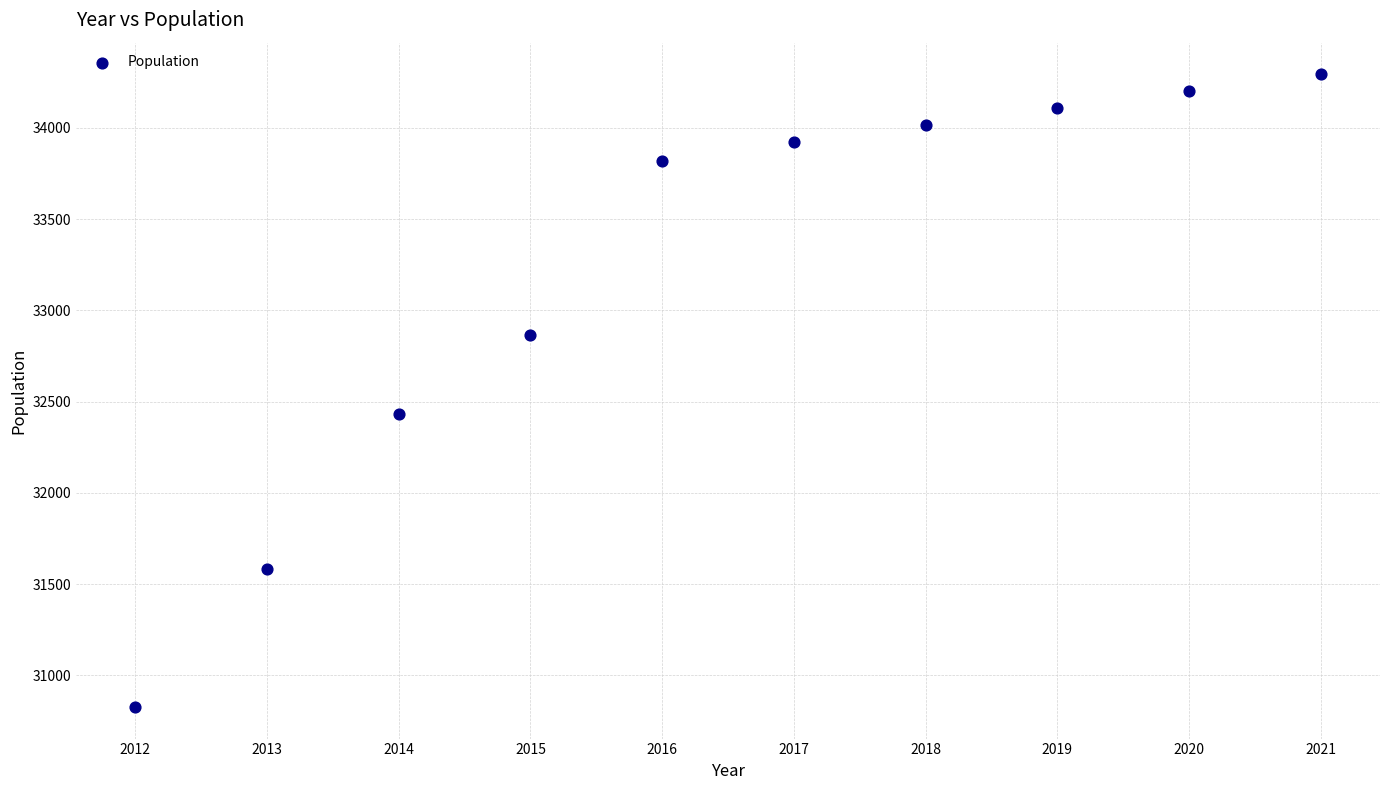

What is the range of X values (max minus min)?

9